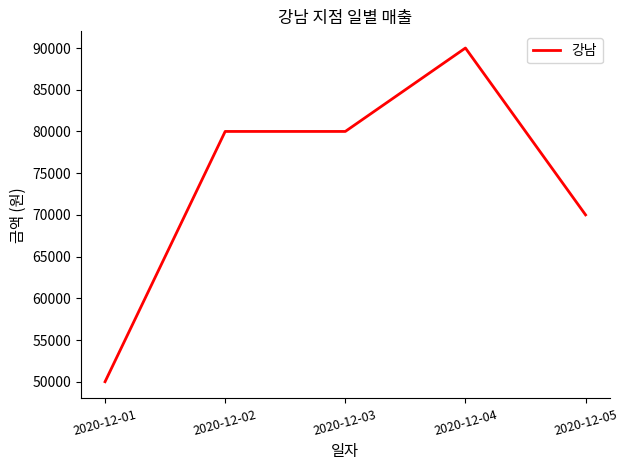

What is the difference between the second highest and minimum values?

30000